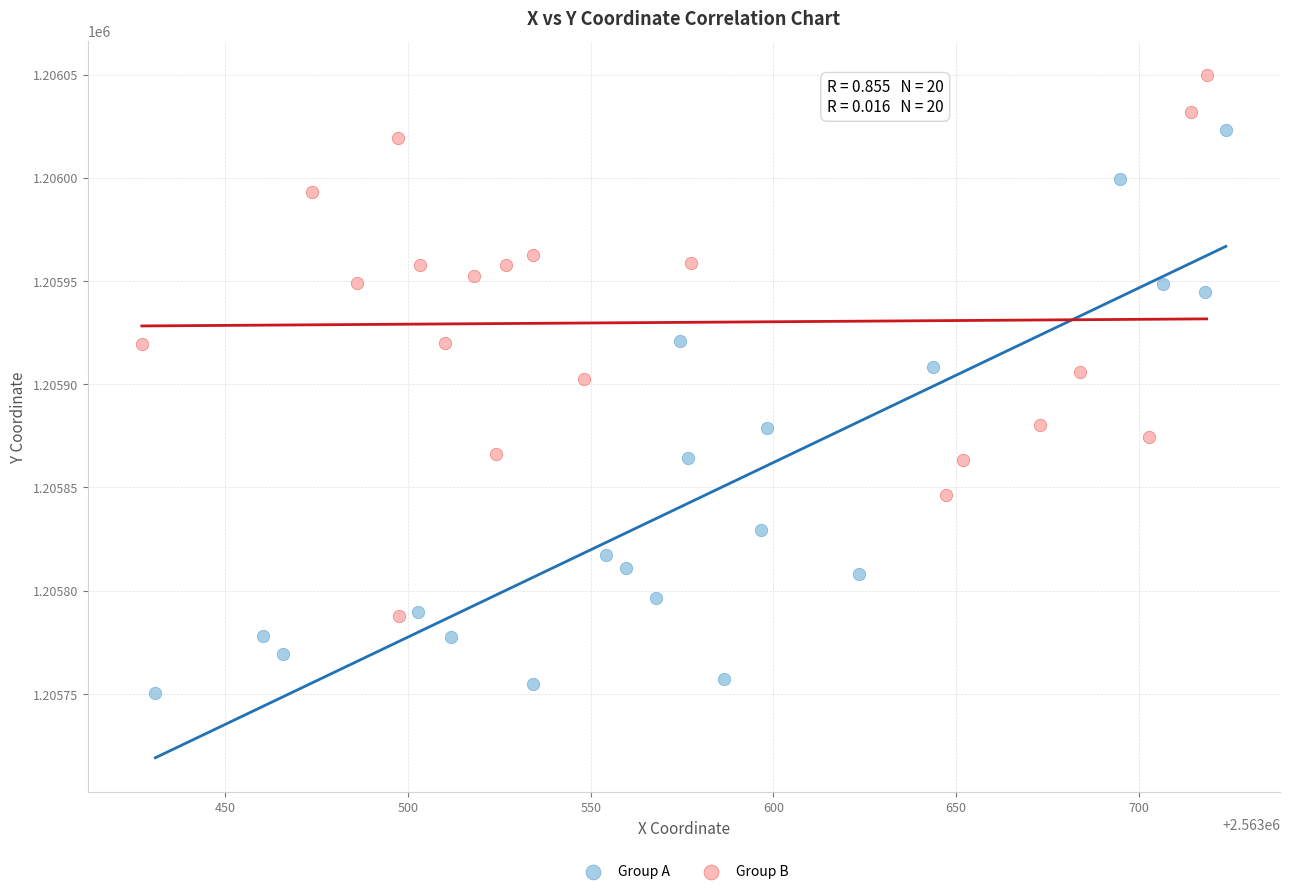

Which series reaches the minimum Y coordinate?

Group A